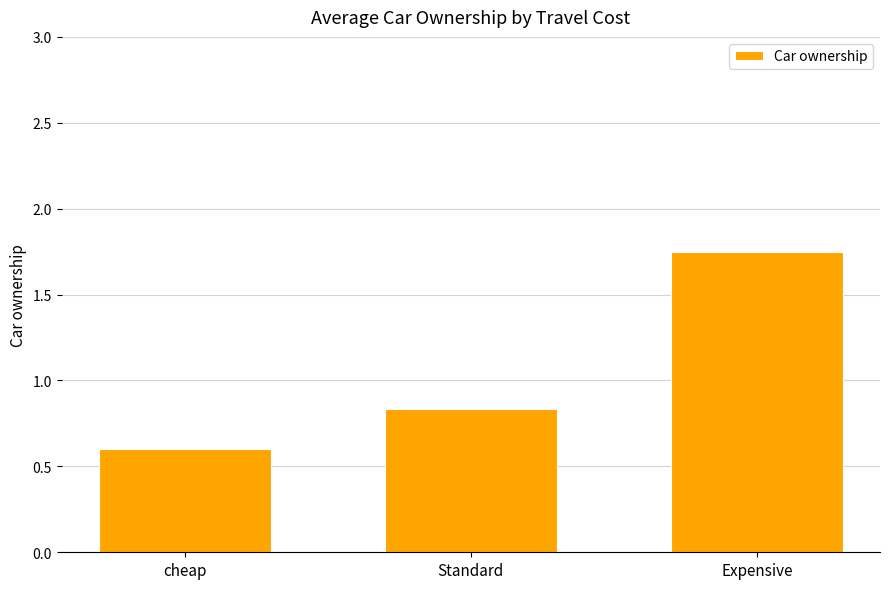

What position from the right is cheap?

3